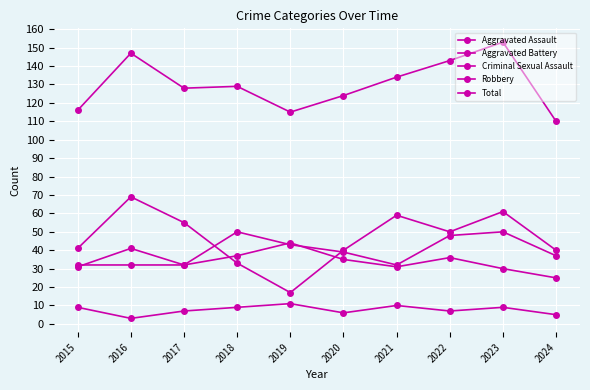

What is the approximate value of Criminal Sexual Assault at 2024?

5